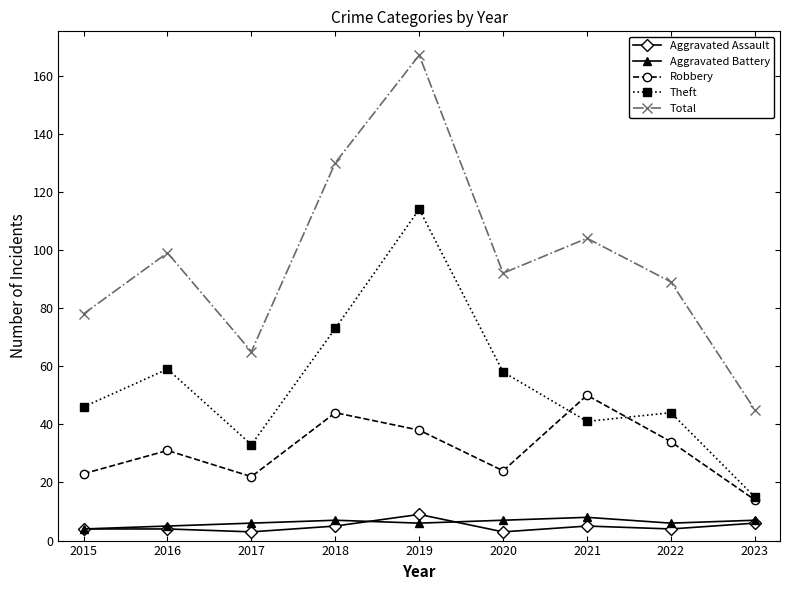

Read the Total value at 2018, to the nearest 50.

150